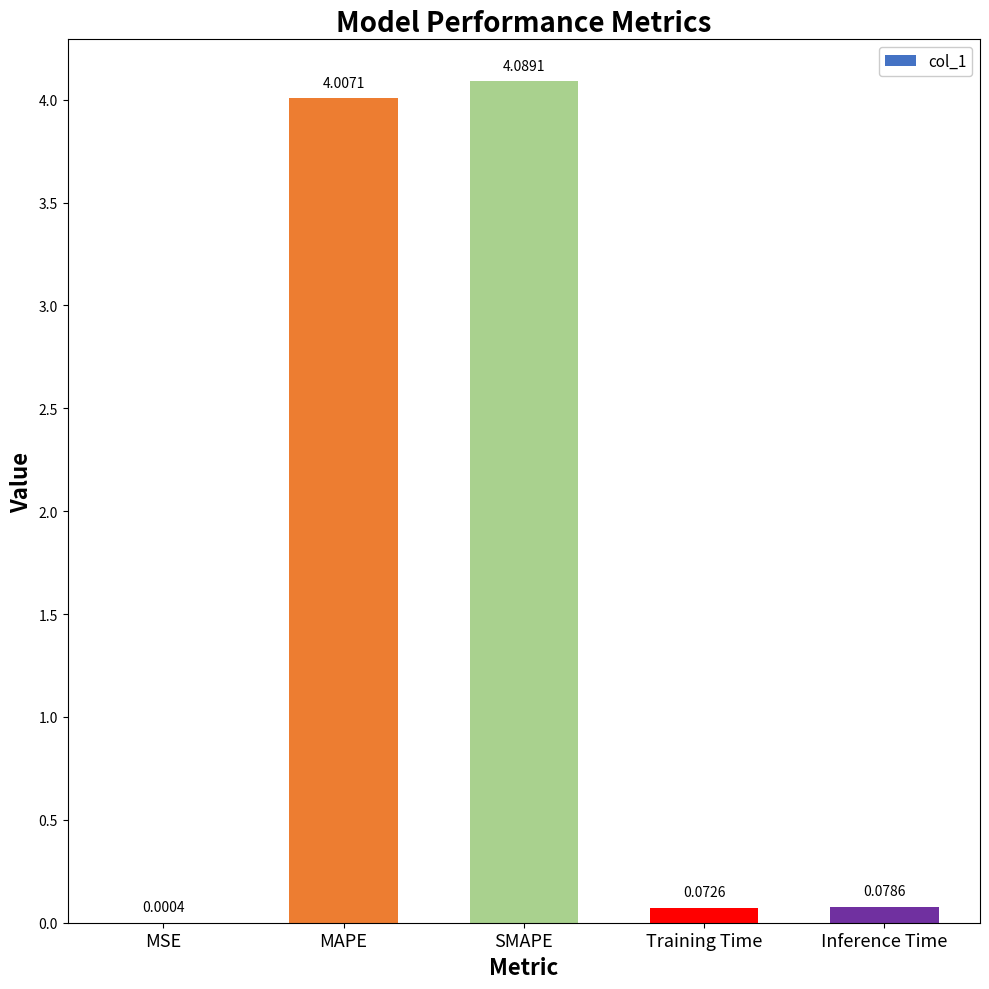

What is the sum of all values?

8.2